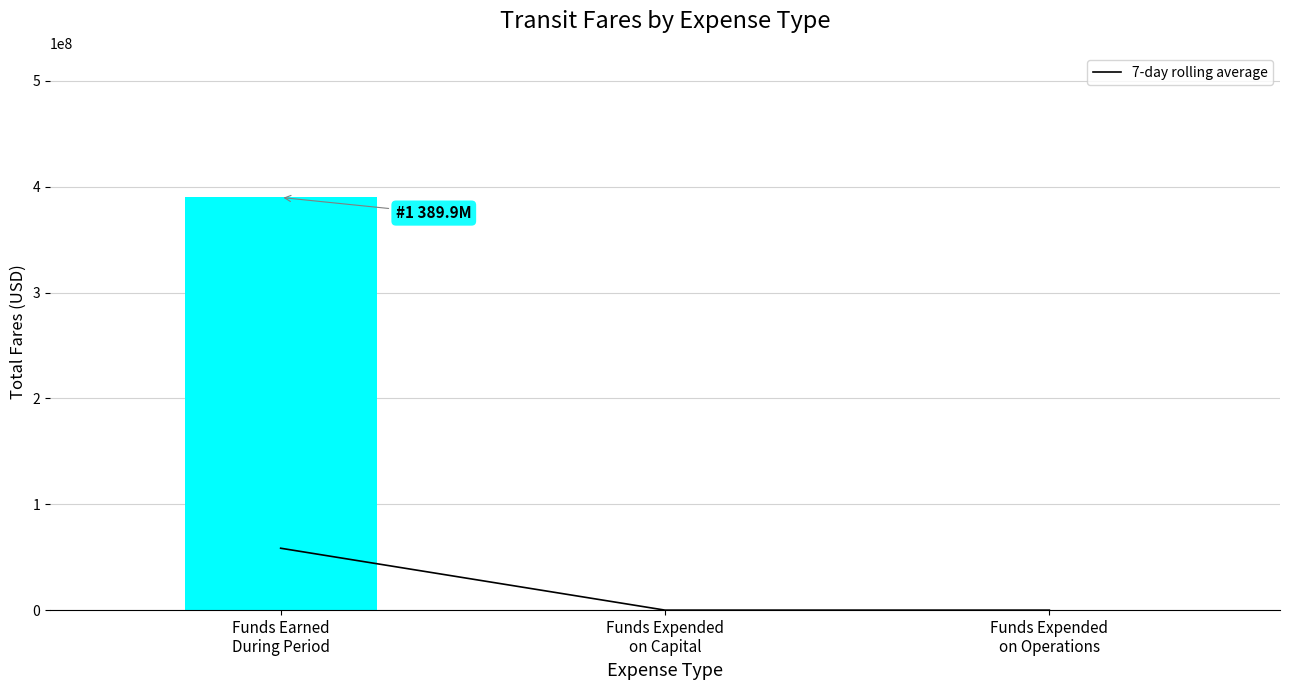

What is the difference between the maximum and minimum values?

58491135